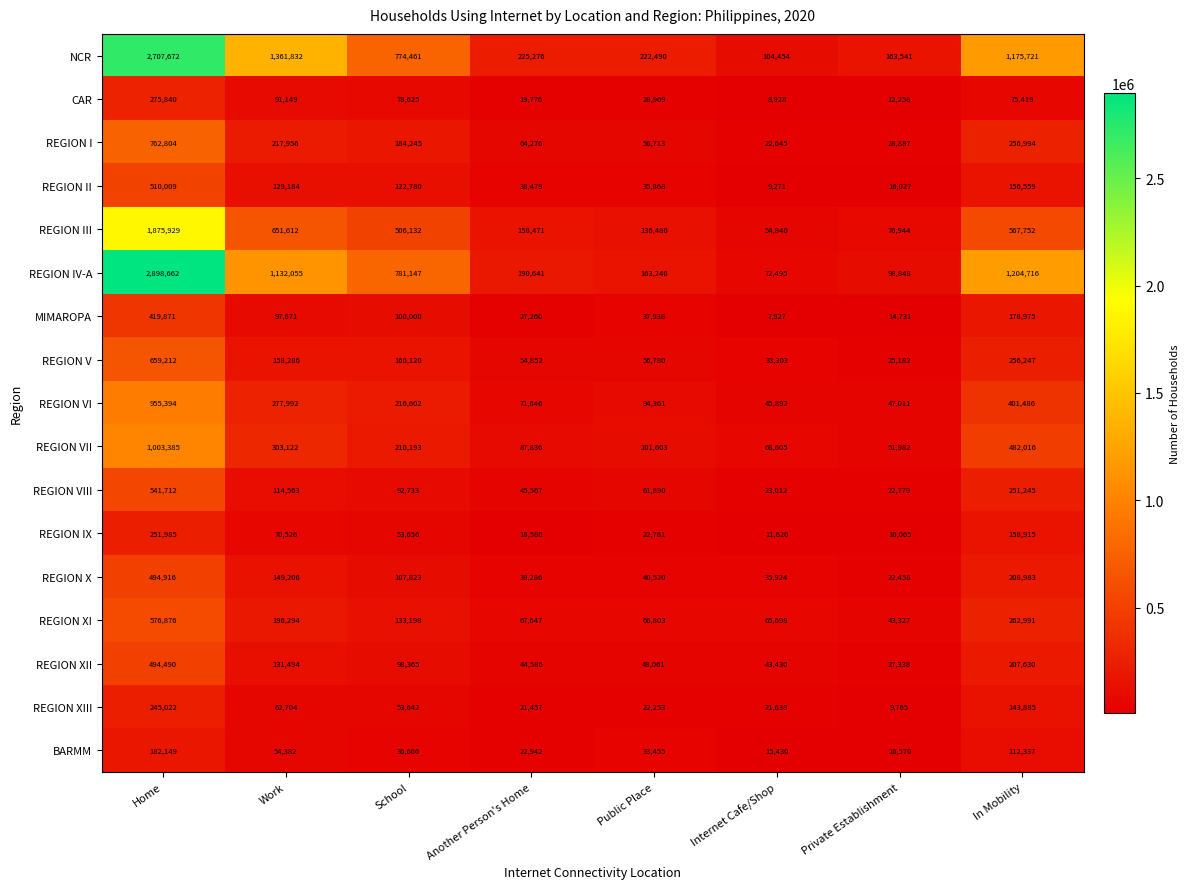

What is the difference between the maximum and second lowest values in the REGION VIII series?

518700